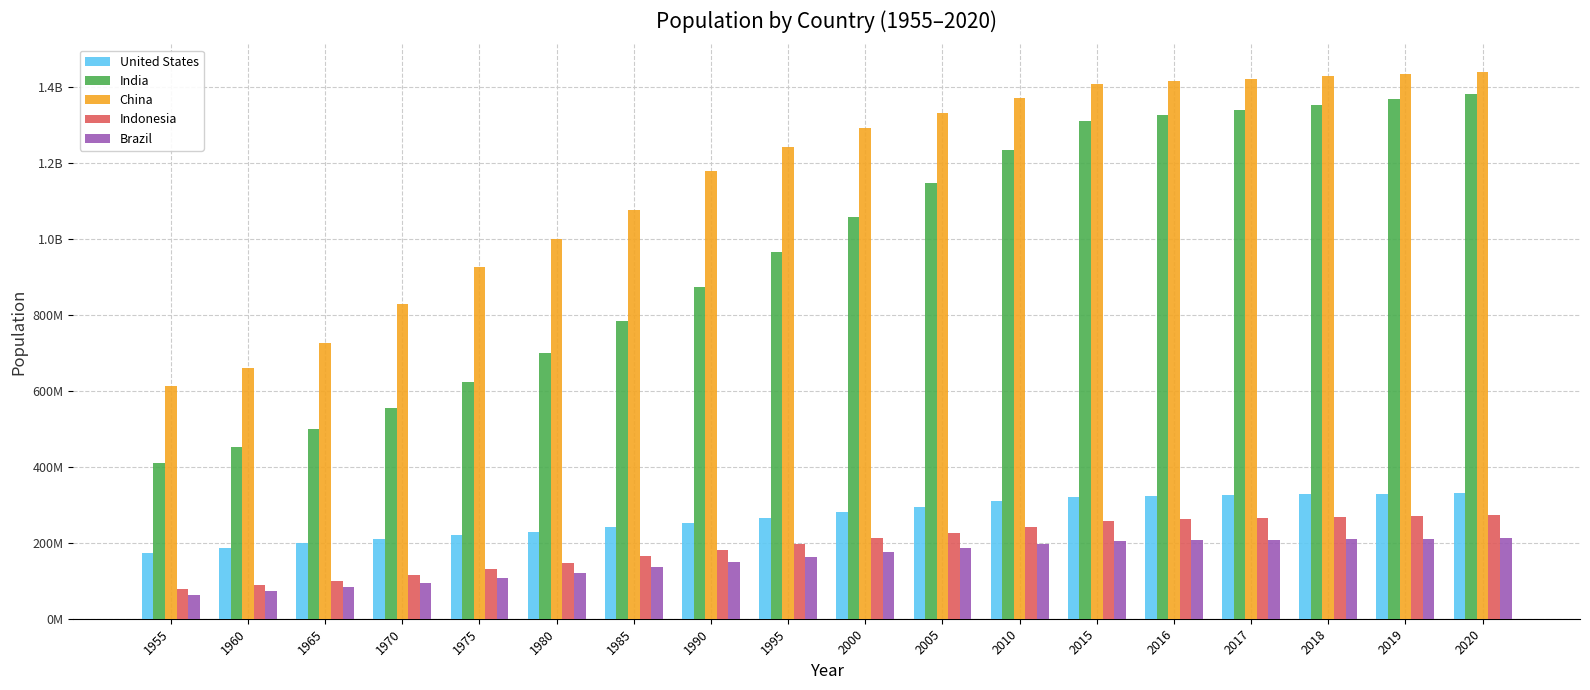

Are the bars horizontal?

No